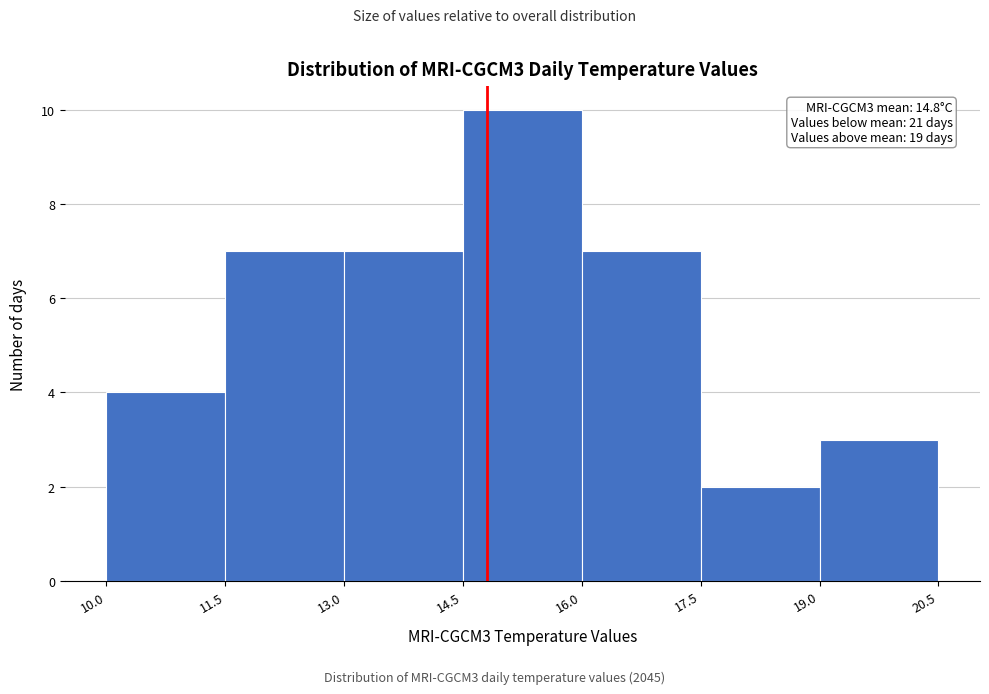

Which range on the x-axis has the tallest bar?

14.5 to 16.0